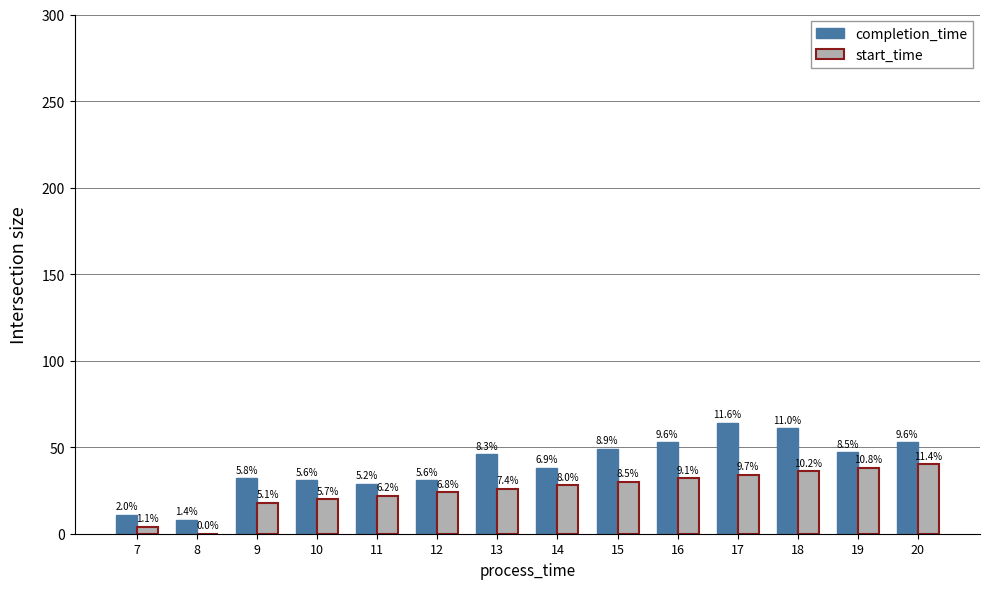

The value of completion_time at 12 is 31. True or false?

True